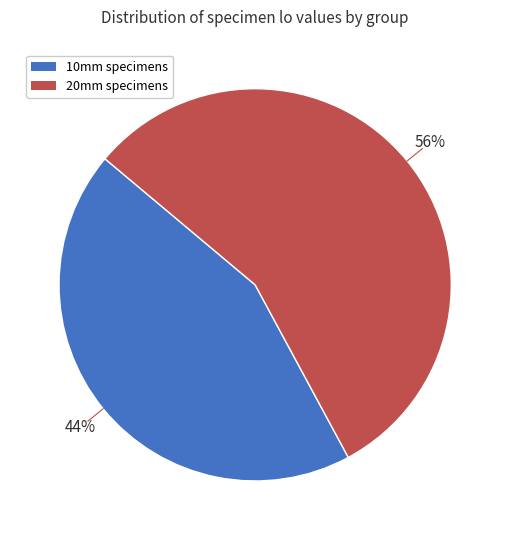

Does any single category account for the majority?

Yes